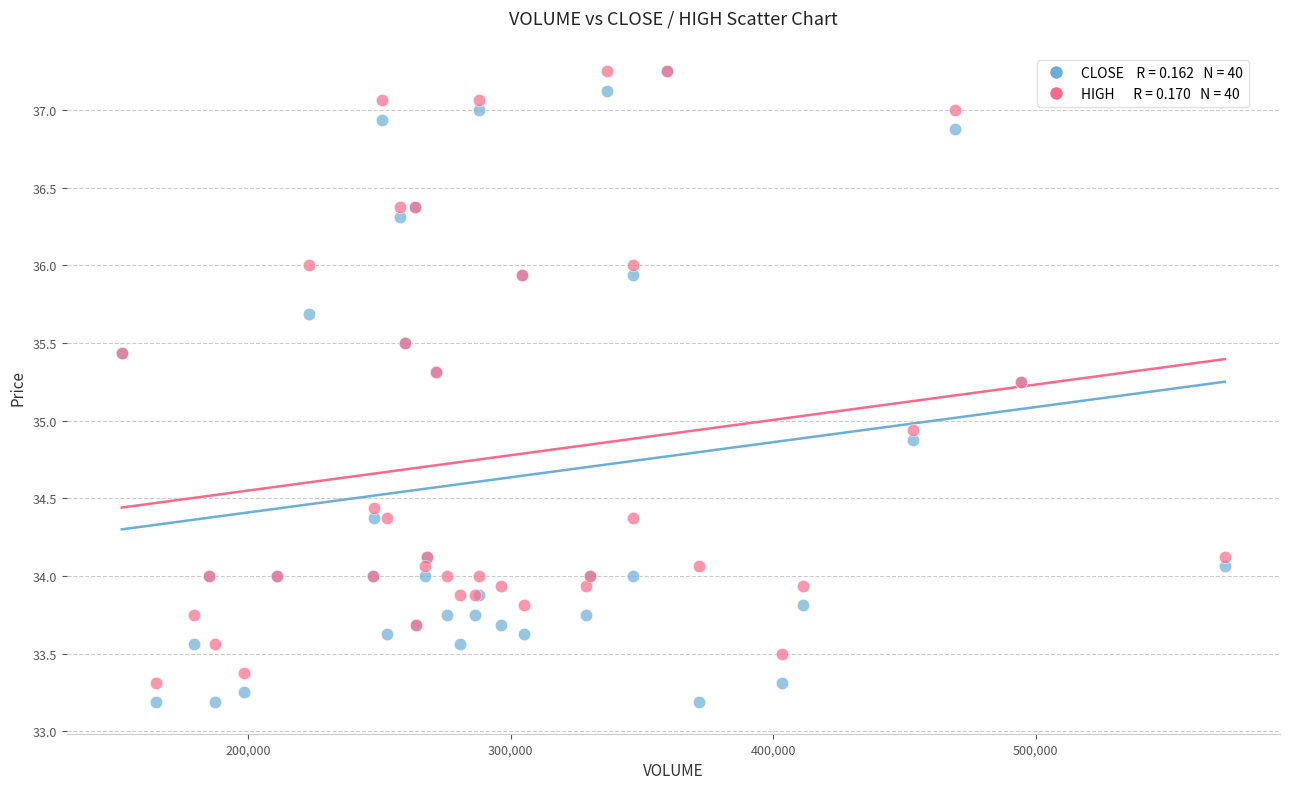

Across all series, what Y value is closest to 35?

34.9